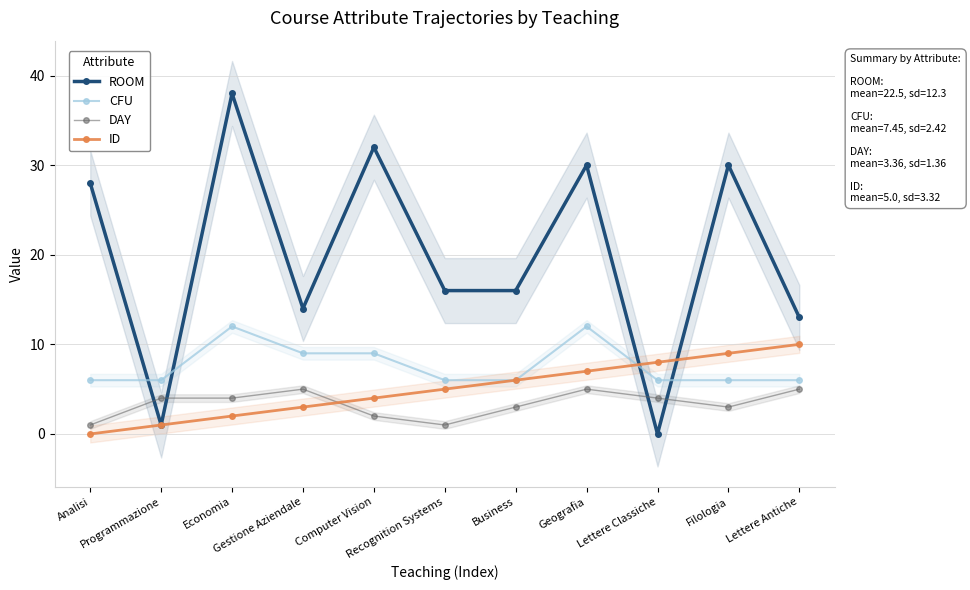

Is this an area chart (filled region under the line)?

No